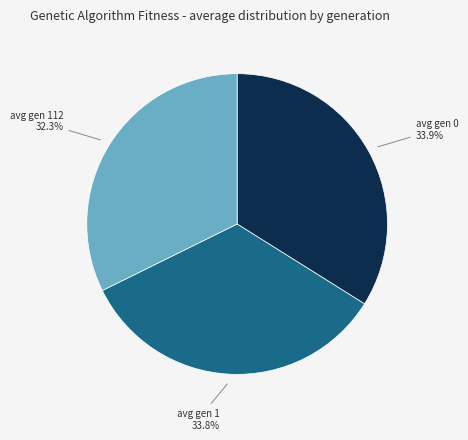

Is there any slice that represents more than half of the pie?

No